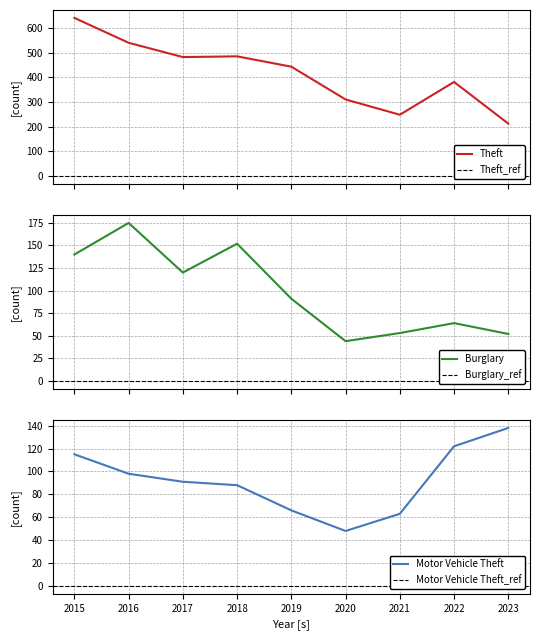

What is the difference between the maximum and minimum values in the Theft series?

429